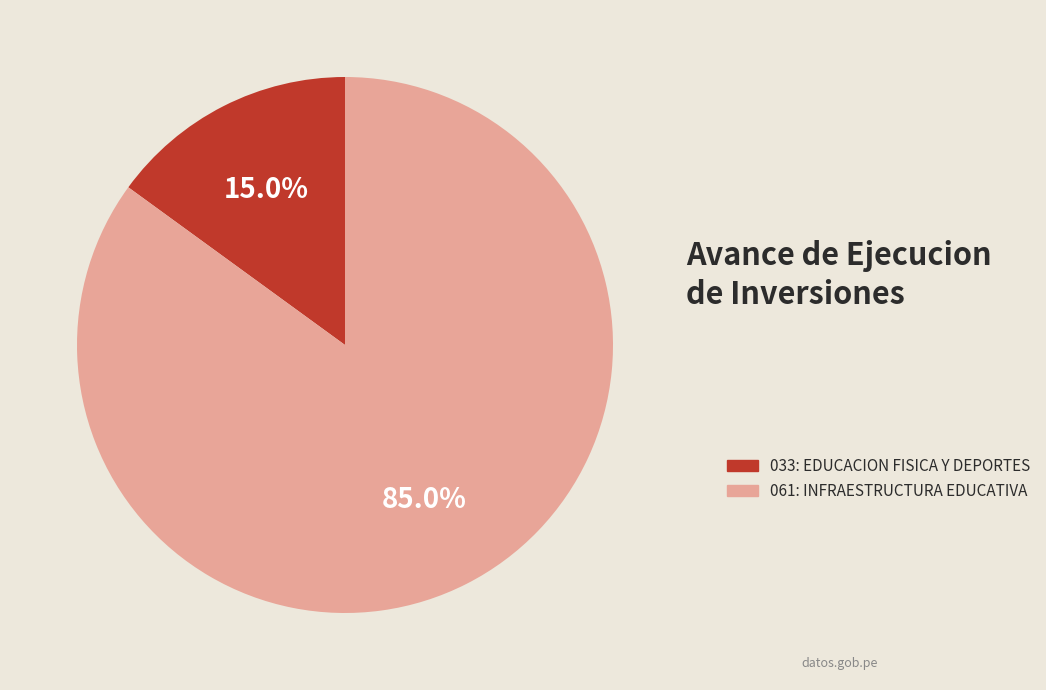

Which slice represents more than half of the pie?

061: INFRAESTRUCTURA EDUCATIVA